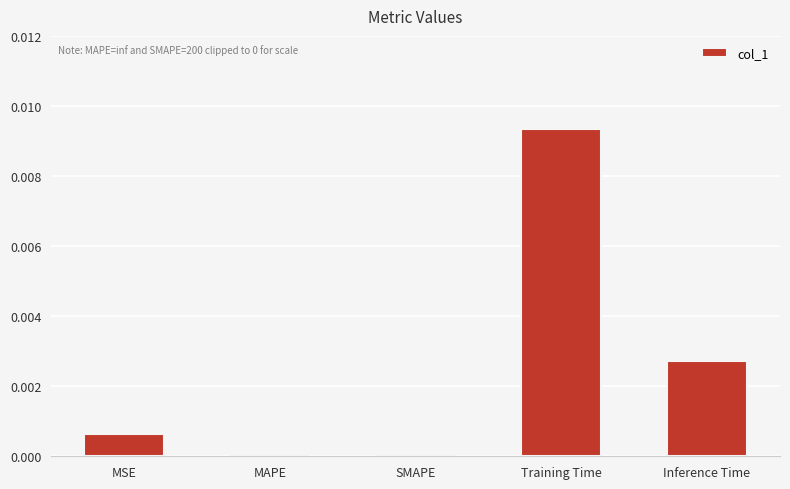

Which category has the highest value across all series?

Training Time